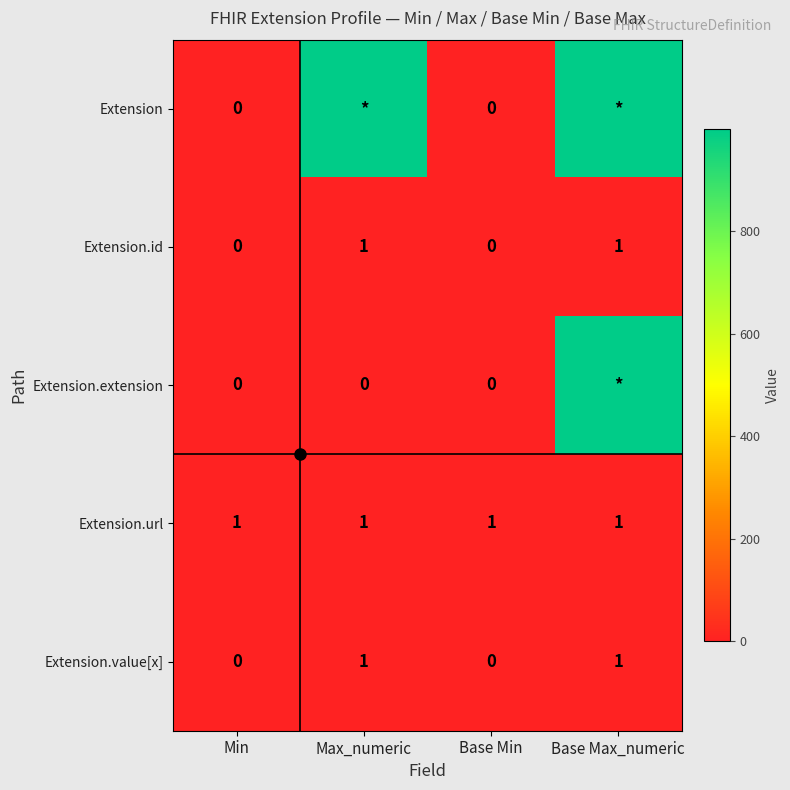

True or false: Extension.id has a value of 1 at Min.

False